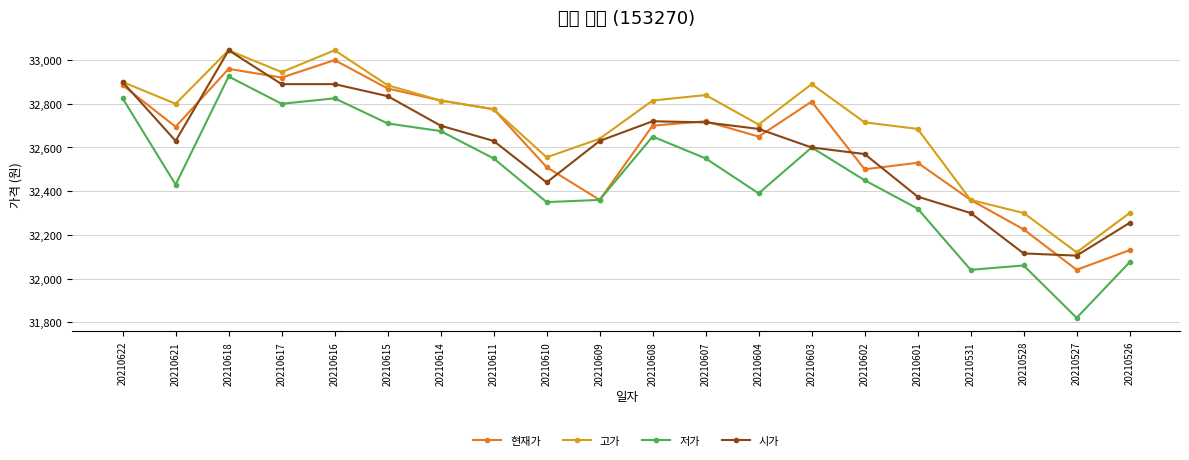

Does the chart have visible grid lines?

Yes